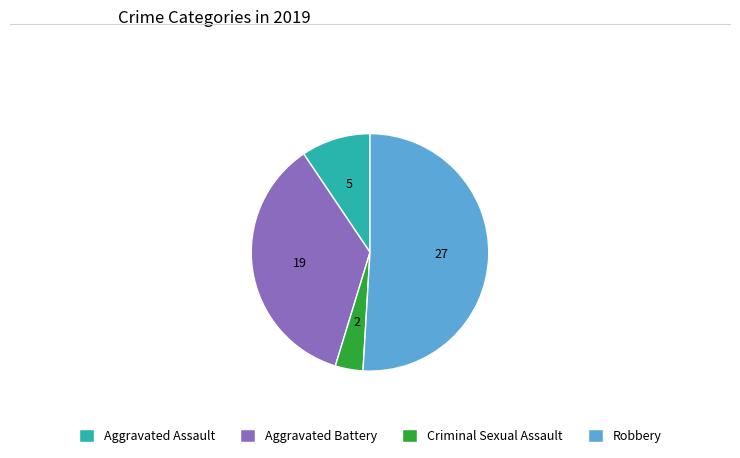

Is it true that Robbery is 51% of the pie?

True